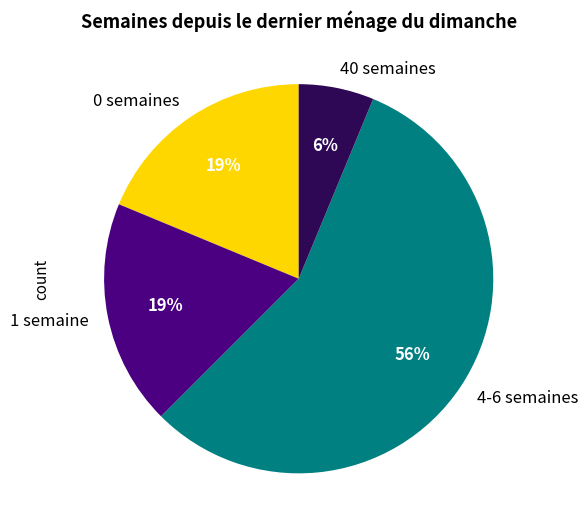

Does any single category account for the majority?

Yes